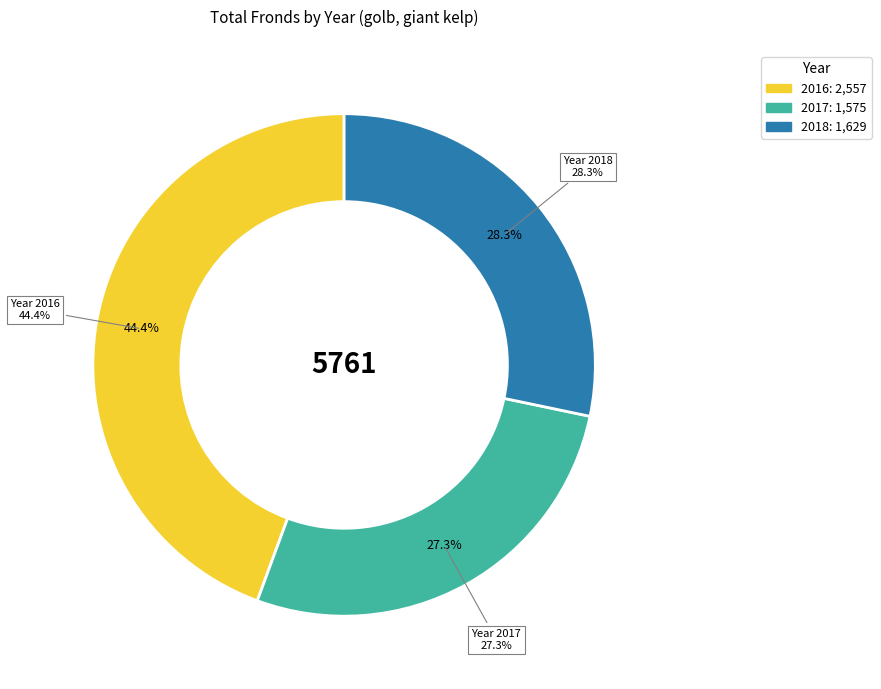

What percentage is NOT represented by 2018?

71.7%